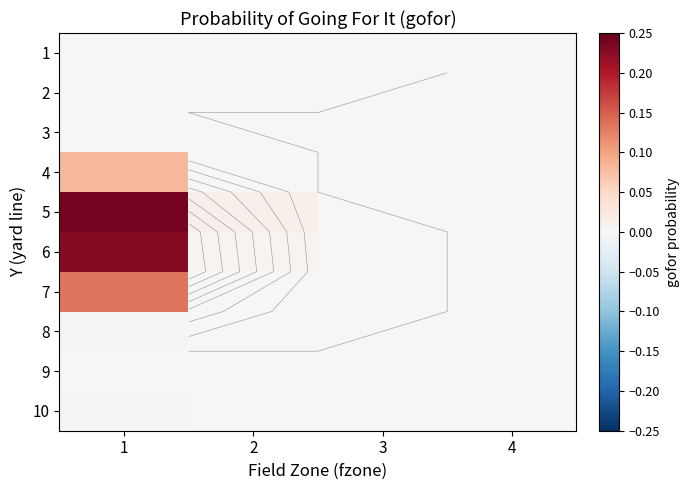

At which category is the sum across all series the highest?

1